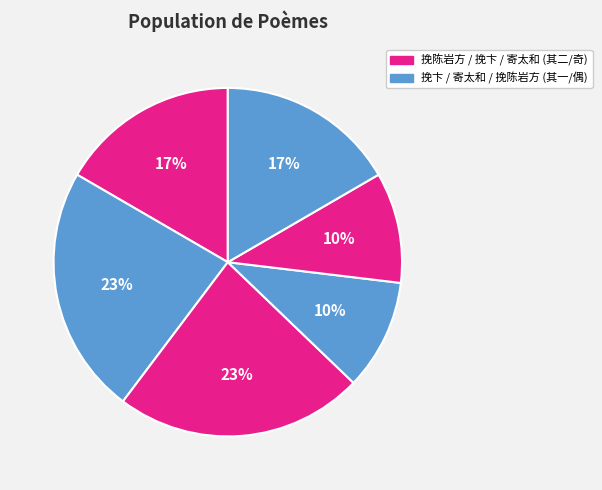

How many slices are in this pie chart?

6